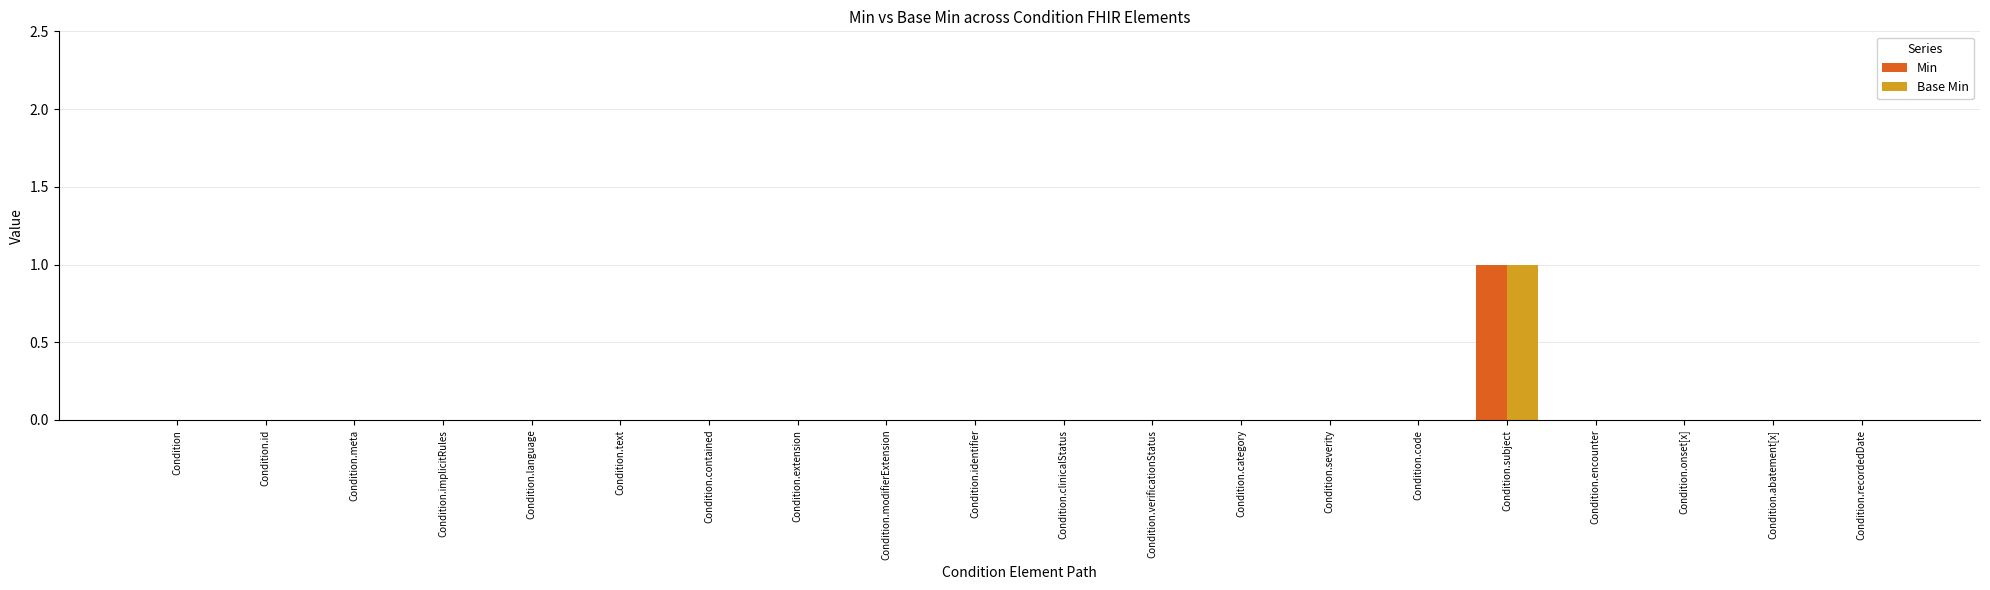

Is it true that Min equals 2 at Condition.subject?

False